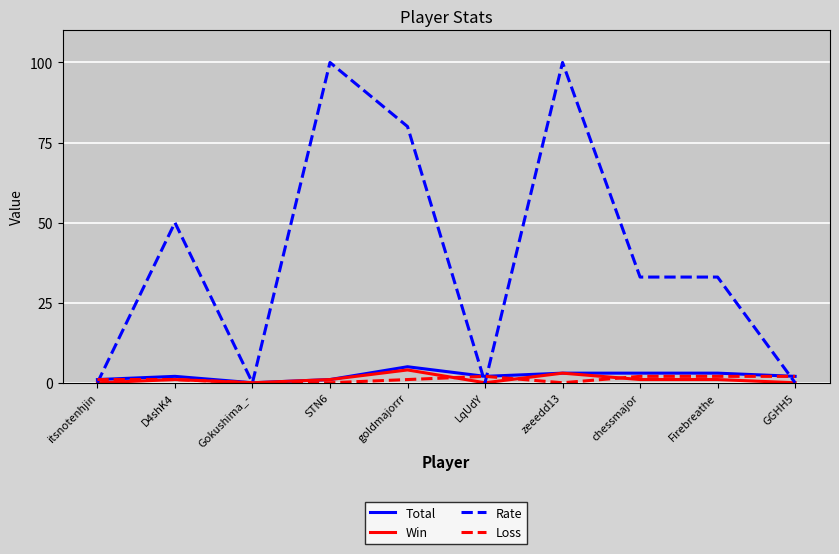

What is the difference between the highest and lowest values at zeeedd13?

100